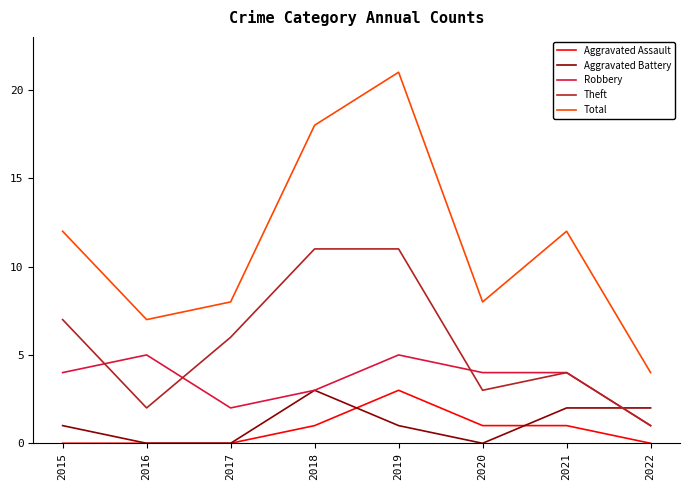

Count the Aggravated Assault values in the range 0 to 1.

7